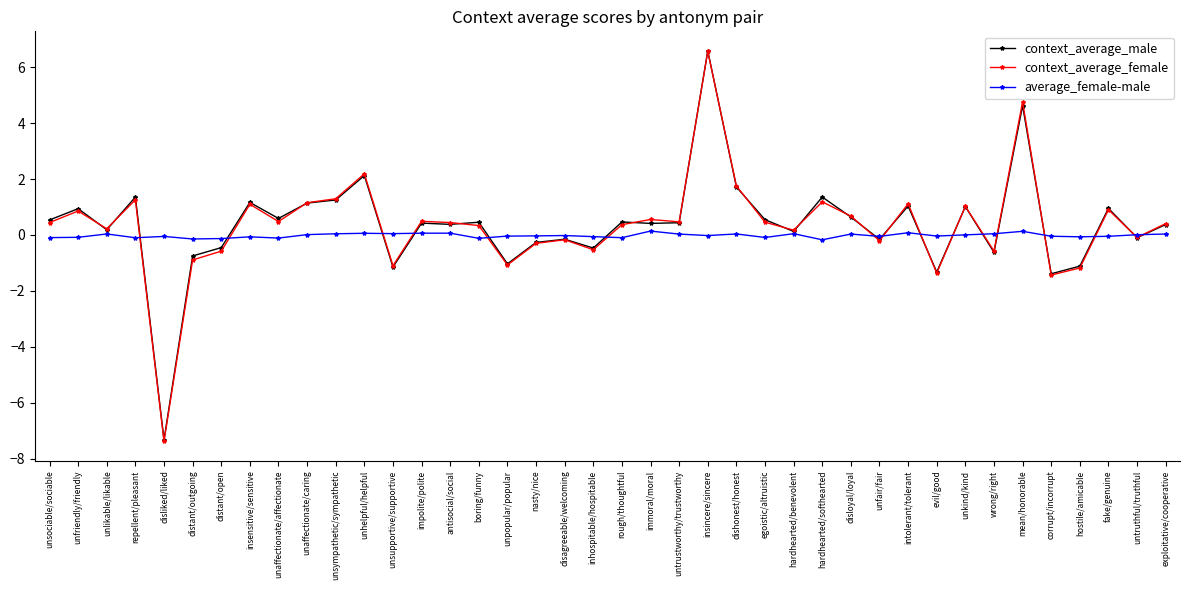

The value of average_female-male at antisocial/social is 0.1. True or false?

True